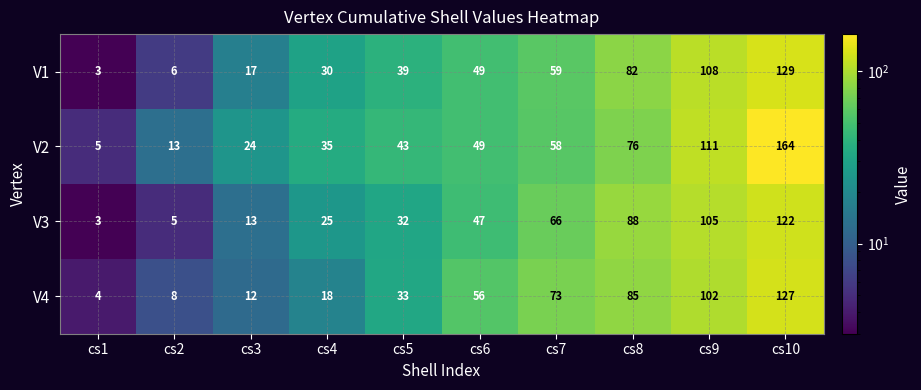

True or false: V4 has a value of 102 at cs9.

True